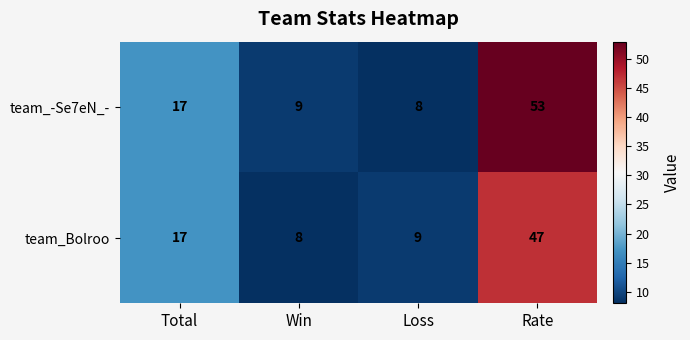

Reading left to right, transcribe all the data shown in this chart.

team_-Se7eN_-: 17	9	8	53
team_Bolroo: 17	8	9	47